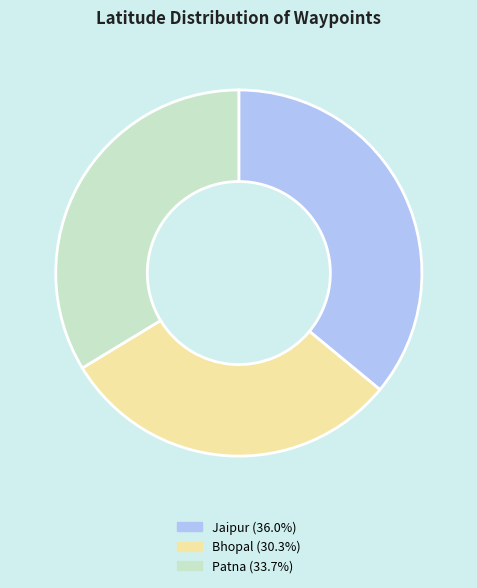

Which category has the smallest portion of the pie?

Bhopal